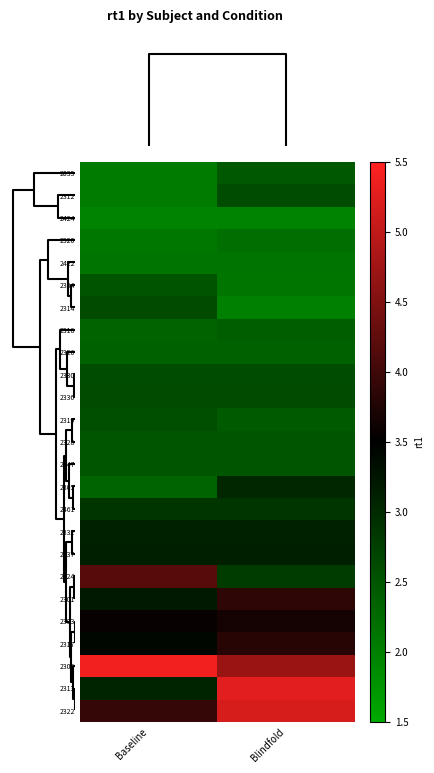

Reading left to right, transcribe all the data shown in this chart.

row_0: 0=2.1	1=2.4
row_1: 0=2.1	1=2.6
row_2: 0=2.0	1=2.0
row_3: 0=2.1	1=2.2
row_4: 0=2.1	1=2.1
row_5: 0=2.5	1=2.1
row_6: 0=2.6	1=2.0
row_7: 0=2.3	1=2.4
row_8: 0=2.3	1=2.3
row_9: 0=2.6	1=2.6
row_10: 0=2.6	1=2.6
row_11: 0=2.6	1=2.4
row_12: 0=2.5	1=2.5
row_13: 0=2.5	1=2.5
row_14: 0=2.3	1=3.0
row_15: 0=2.9	1=2.9
row_16: 0=3.1	1=3.1
row_17: 0=3.1	1=3.1
row_18: 0=4.2	1=2.8
row_19: 0=3.2	1=3.9
row_20: 0=3.6	1=3.7
row_21: 0=3.4	1=3.8
row_22: 0=5.4	1=4.7
row_23: 0=3.1	1=5.3
row_24: 0=3.9	1=5.2